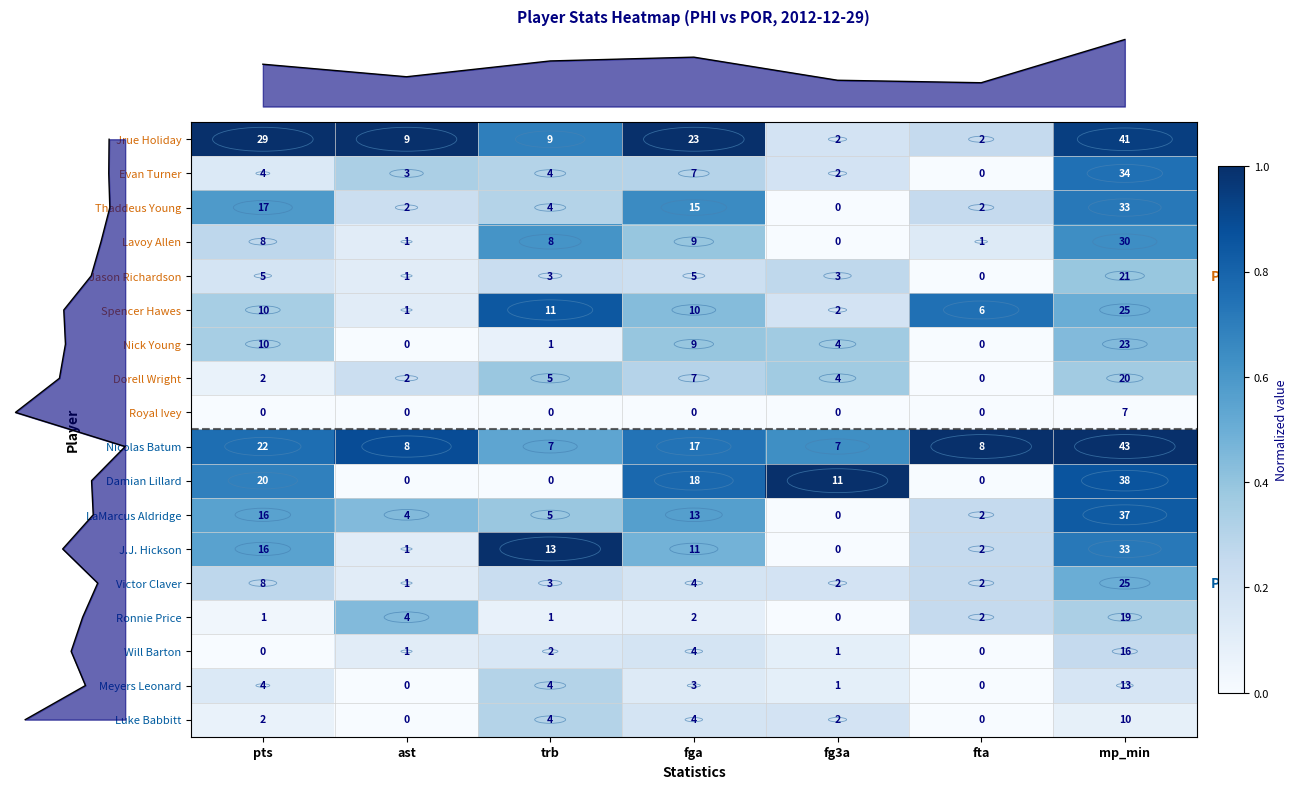

What is the maximum value for Evan Turner?

34